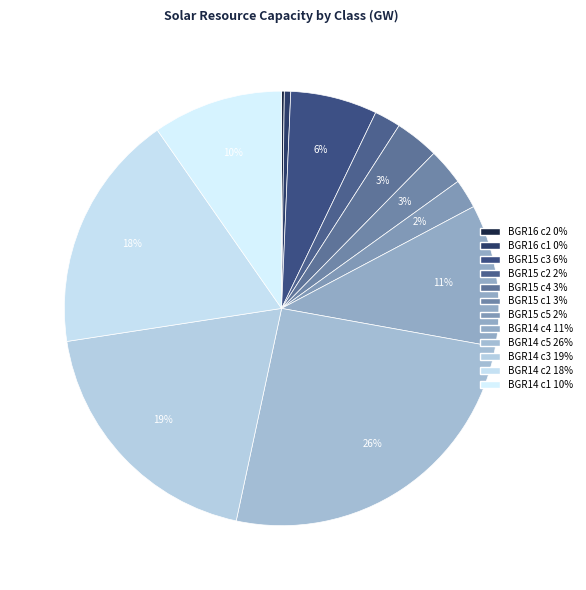

Is there any slice that represents more than half of the pie?

No